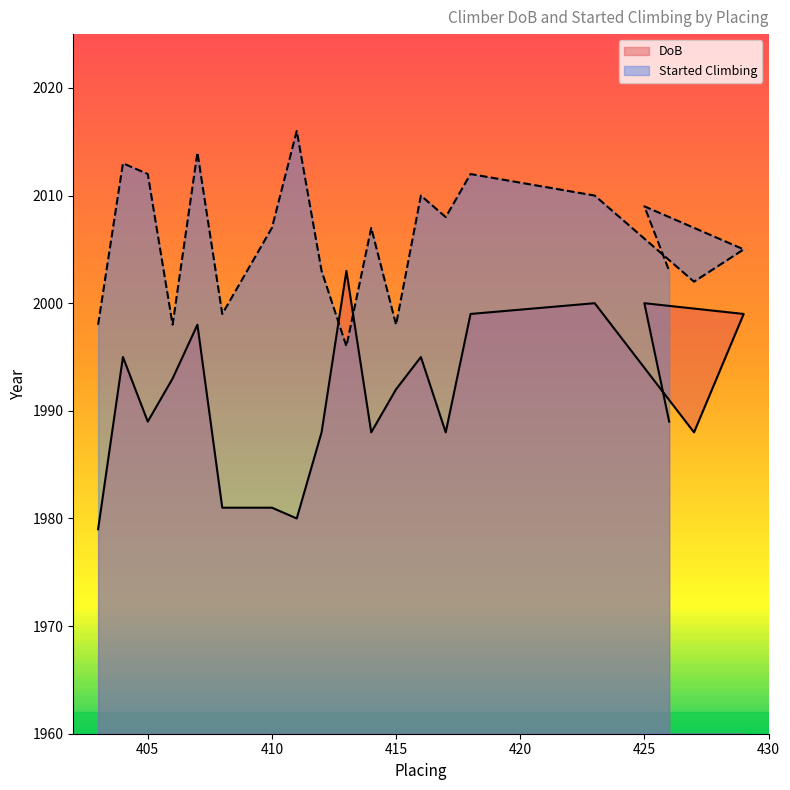

What is the label of the 5th point from the left?

407